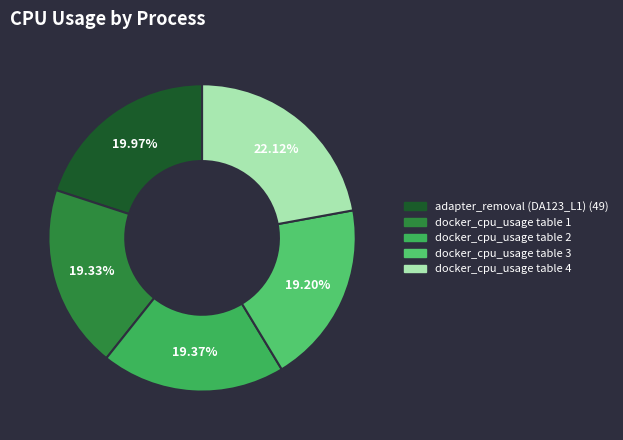

How many segments does this pie chart have?

5